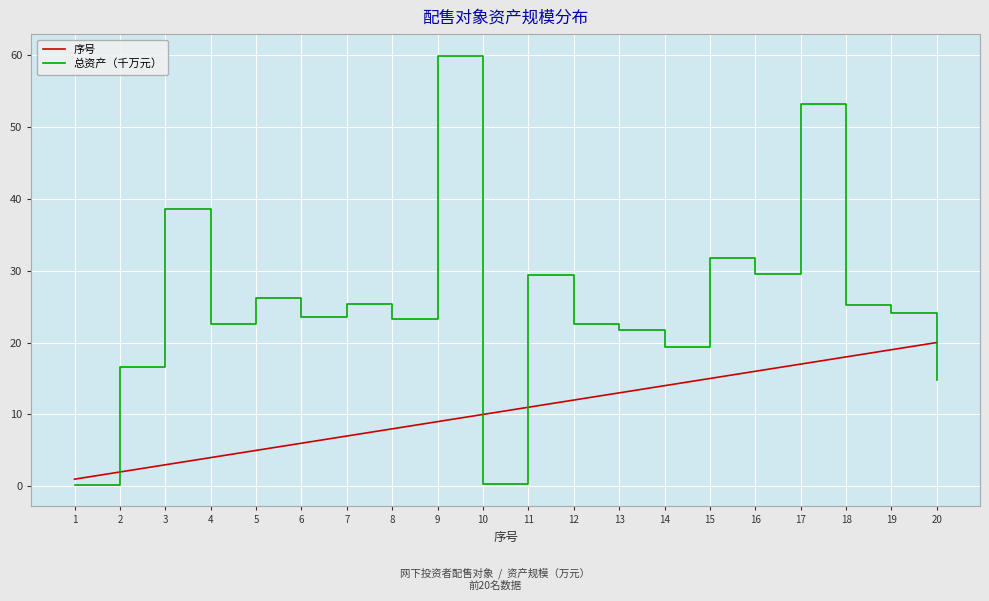

How many times do 总资产（千万元） and 序号 cross each other?

4